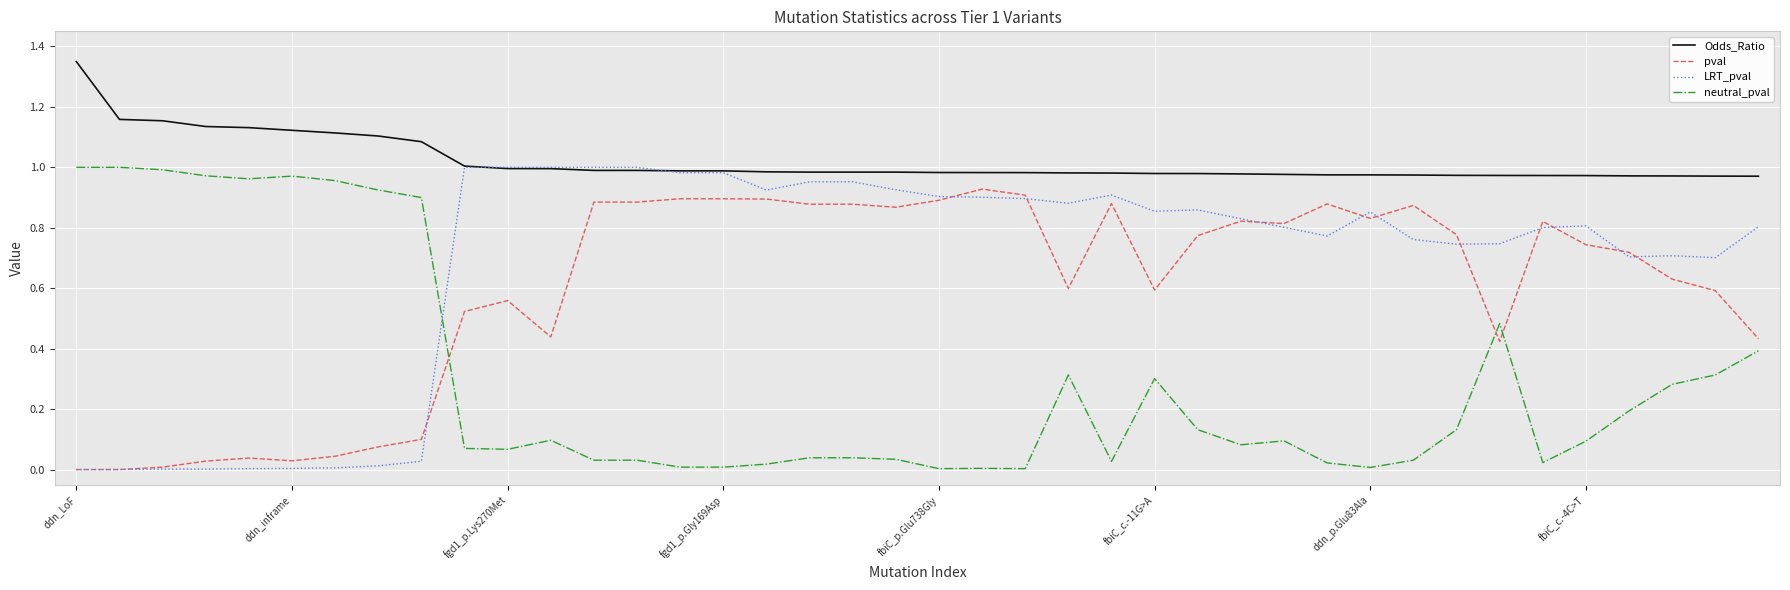

Which series has the largest total across all categories?

Odds_Ratio